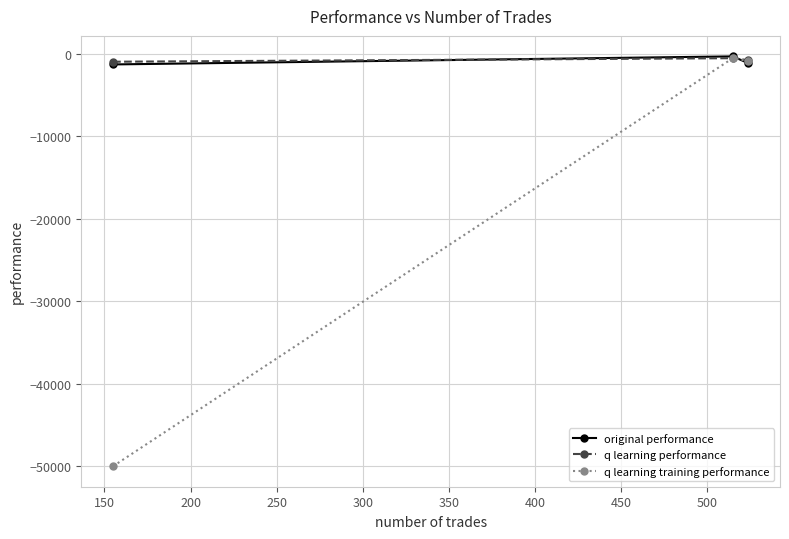

What is the value of the q learning performance point at the 2nd from the left?

-563.9